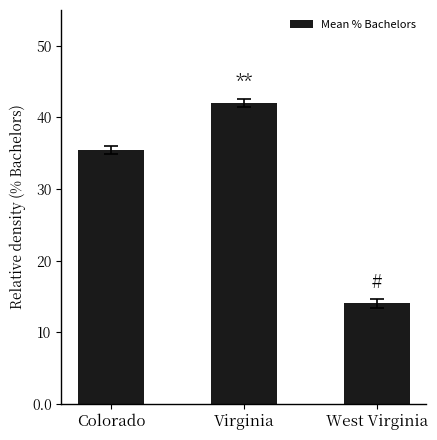

Is it true that the value at Virginia is 24.2?

False